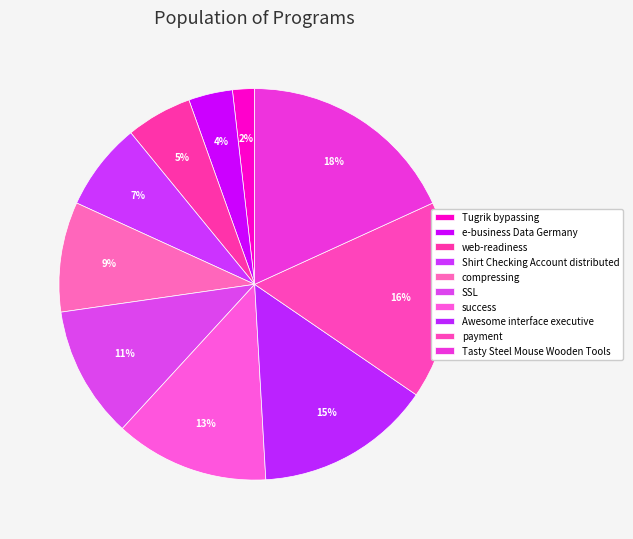

The Awesome interface executive slice represents 7% of the pie. True or false?

False